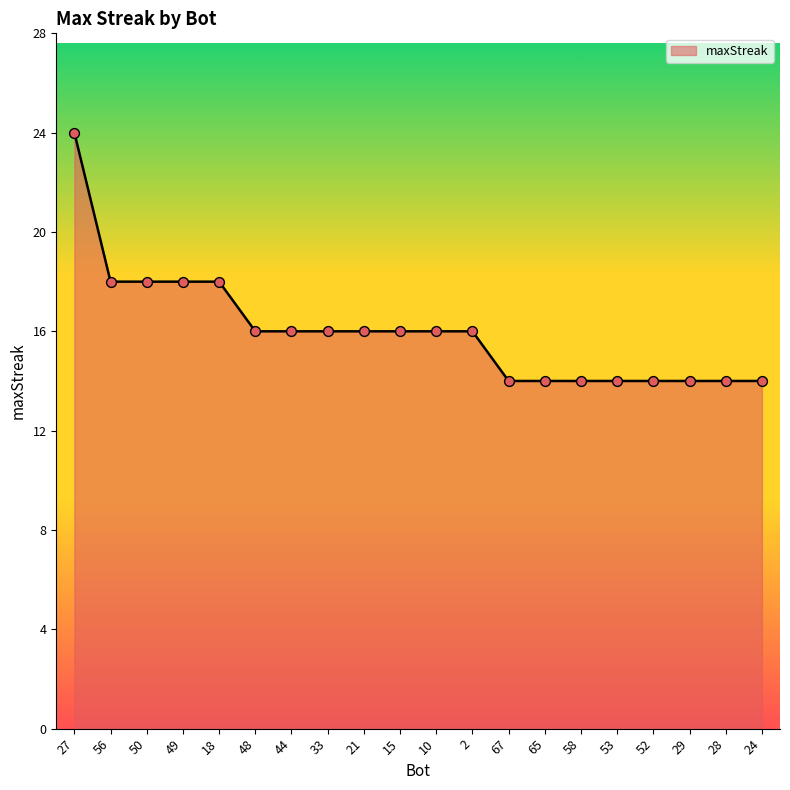

What is the change in value from 18 to 24?

-4